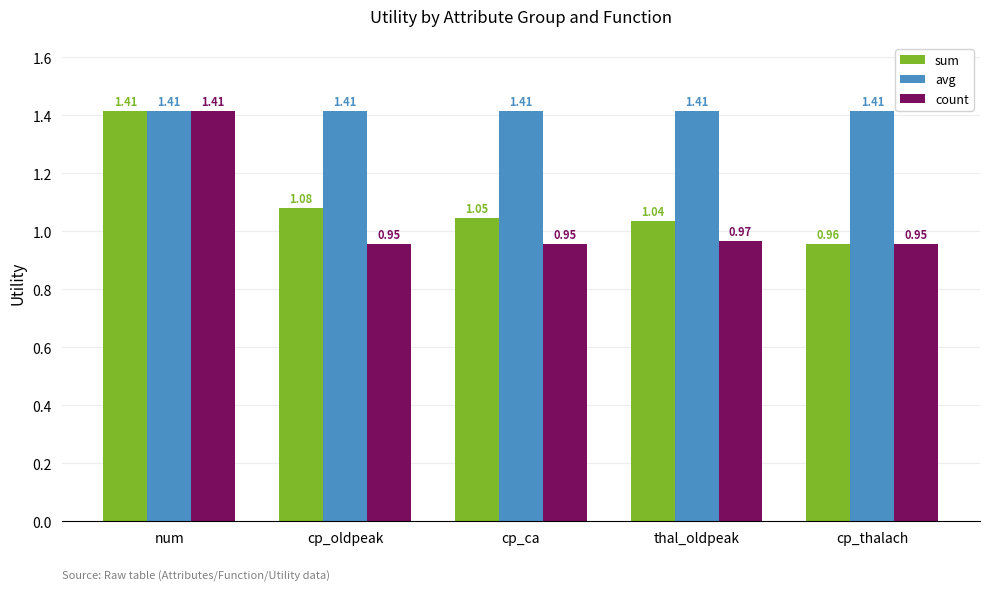

Does the chart contain stacked bars?

No